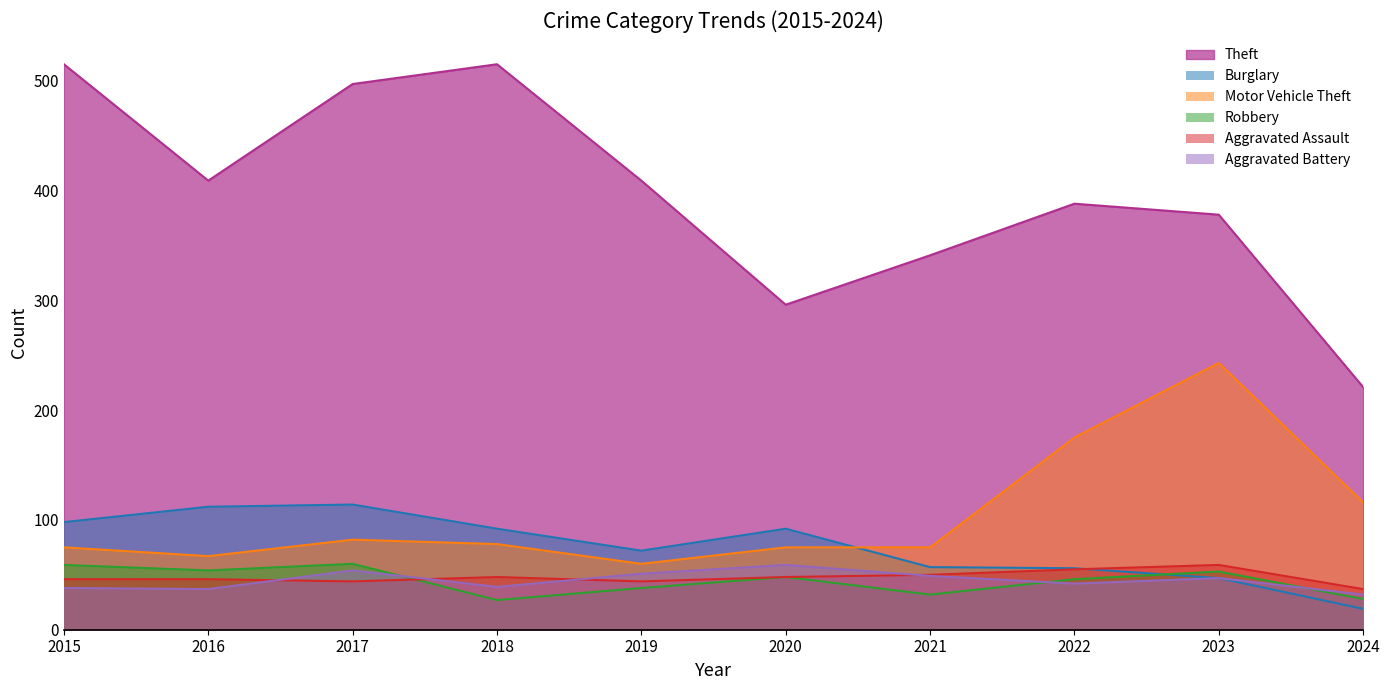

True or false: Aggravated Battery has more than 0 interior local peaks.

True